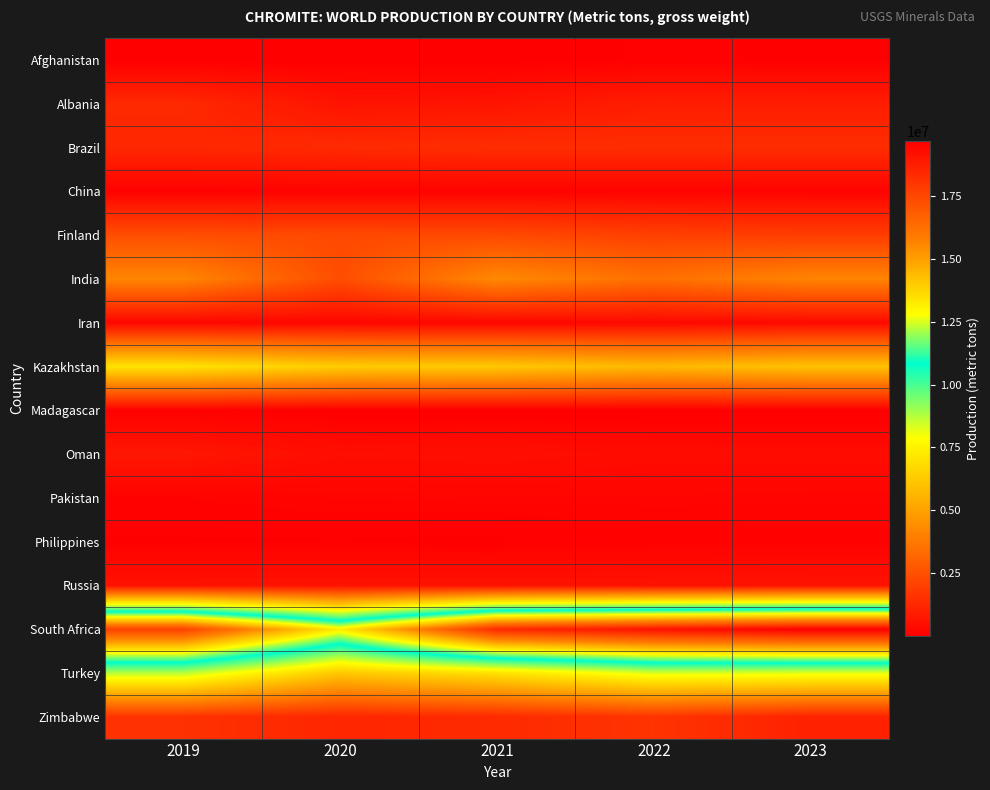

Reading left to right, extract all data points from this chart.

Afghanistan: 2019=6000	2020=6000	2021=12000	2022=52000	2023=38000
Albania: 2019=1288315	2020=626627	2021=650200	2022=932686	2023=920770
Brazil: 2019=1237549	2020=1328501	2021=1431207	2022=1424312	2023=1423740
China: 2019=84400	2020=128000	2021=130000	2022=136000	2023=130000
Finland: 2019=2415287	2020=2293330	2021=2273857	2022=1997701	2023=1906409
India: 2019=4138817	2020=2401508	2021=4248973	2022=3470110	2023=4100000
Iran: 2019=230000	2020=215000	2021=230000	2022=290000	2023=330000
Kazakhstan: 2019=7018900	2020=6326400	2021=6192000	2022=5716900	2023=6000000
Madagascar: 2019=76126	2020=12400	2021=13500	2022=18300	2023=18000
Oman: 2019=732600	2020=456800	2021=488900	2022=412000	2023=400000
Pakistan: 2019=120698	2020=164027	2021=173837	2022=178433	2023=170000
Philippines: 2019=36423	2020=35112	2021=30721	2022=87182	2023=101960
Russia: 2019=594000	2020=608000	2021=600000	2022=600000	2023=600000
South Africa: 2019=17655502	2020=13196880	2021=18380973	2022=19104635	2023=19683351
Turkey: 2019=8666114	2020=6164598	2021=6960683	2022=8278124	2023=8159767
Zimbabwe: 2019=1550064	2020=1196837	2021=1325126	2022=1623159	2023=1074450